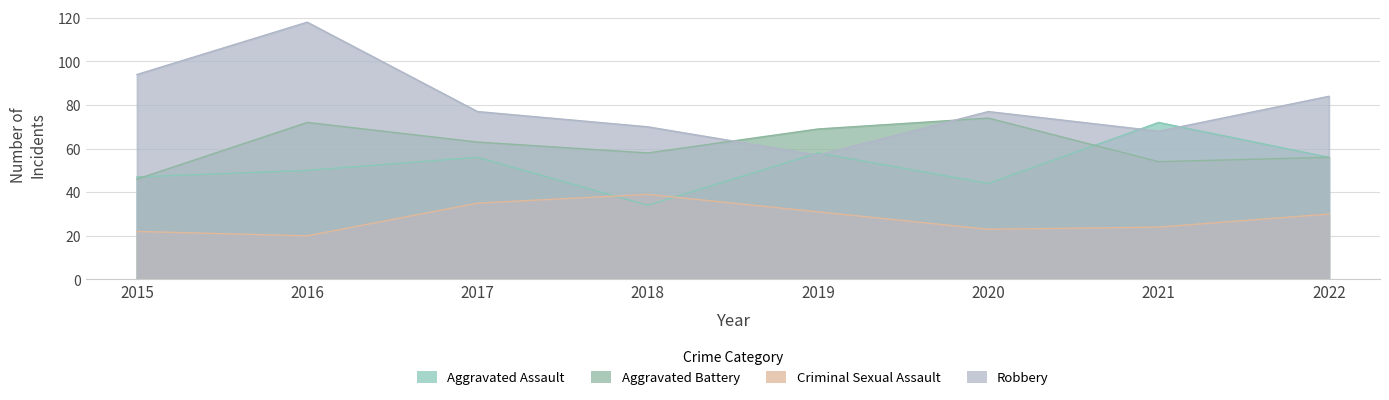

What is the sum of the Criminal Sexual Assault values at 2016 and 2019?

51